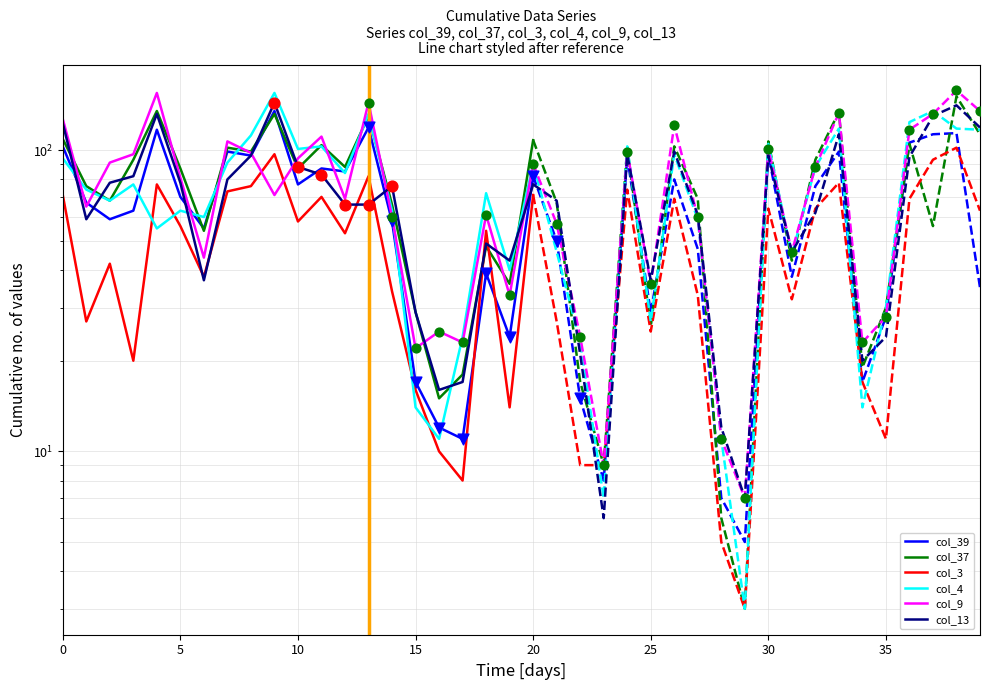

Which series contains the lowest Y value?

col_3